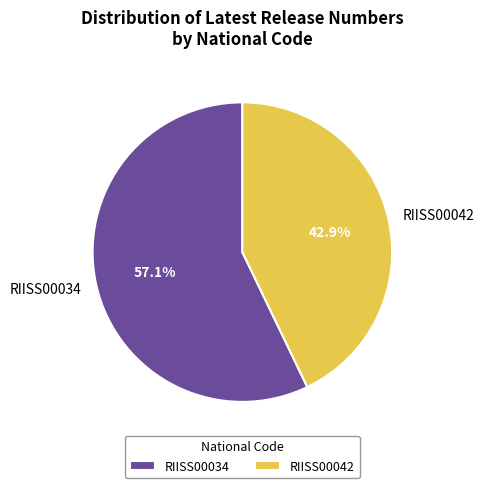

How much of the chart is everything except RIISS00042?

57.1%